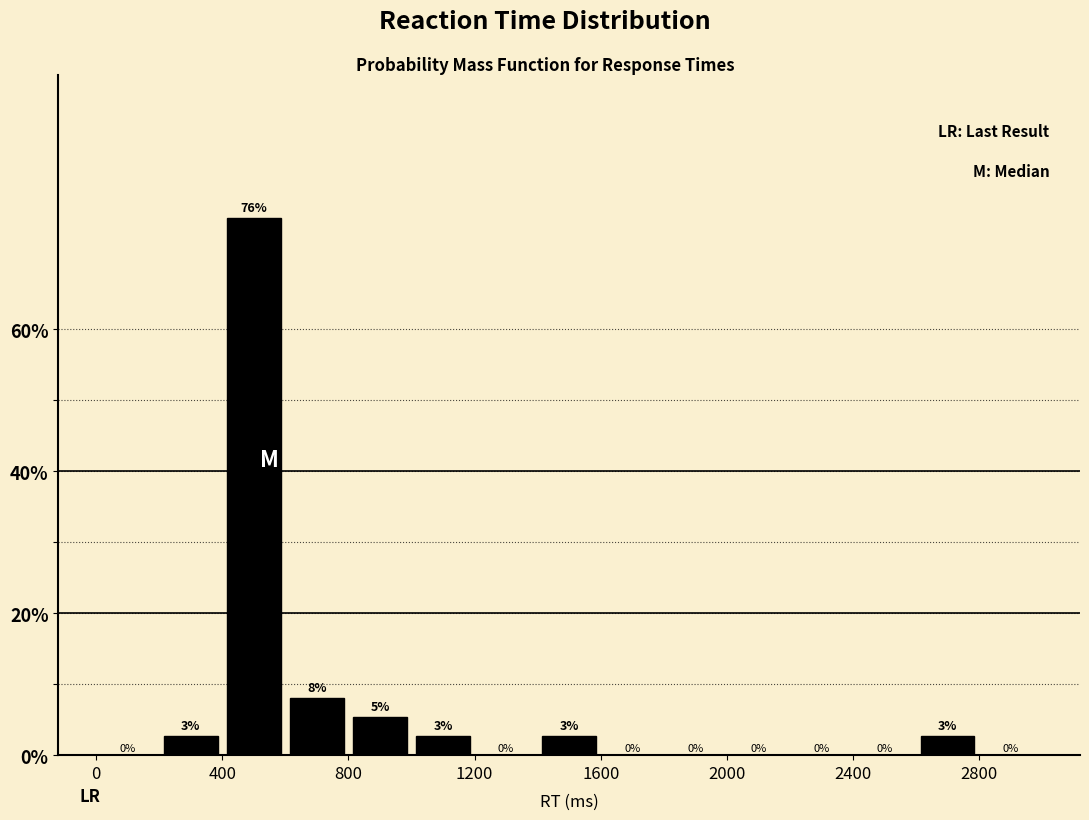

Which range on the x-axis has the tallest bar?

400 to 600